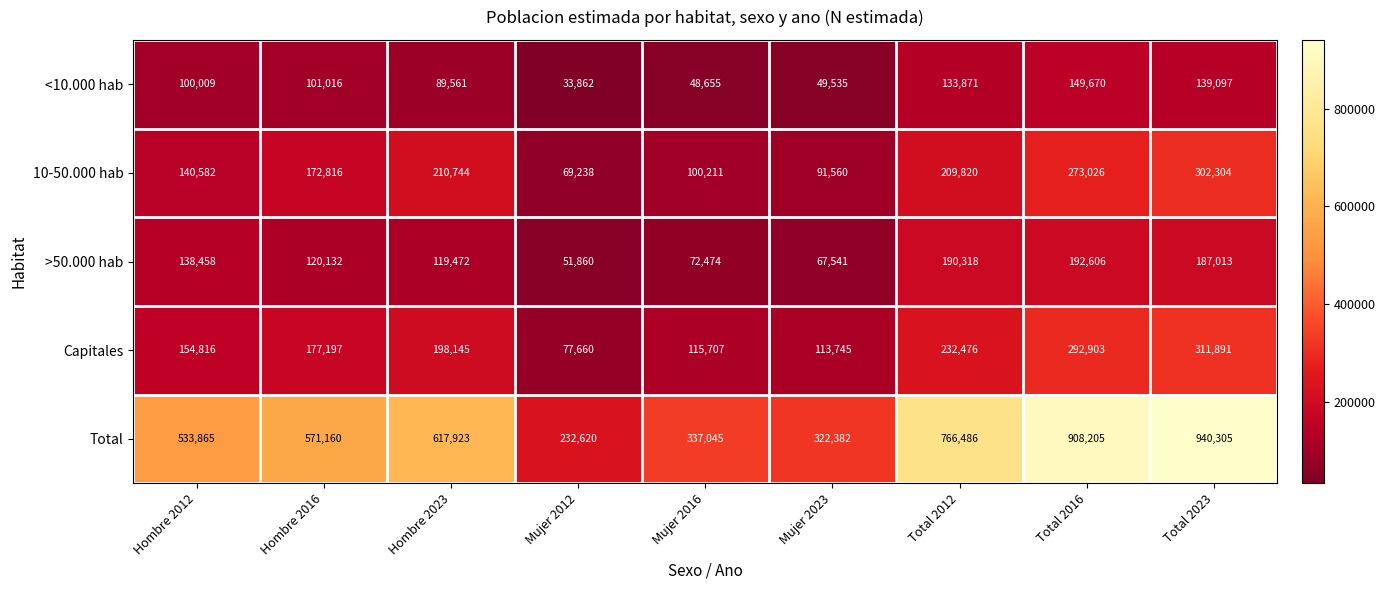

Rank the series at Hombre 2016 from lowest to highest value.

<10.000 hab, >50.000 hab, 10-50.000 hab, Capitales, Total